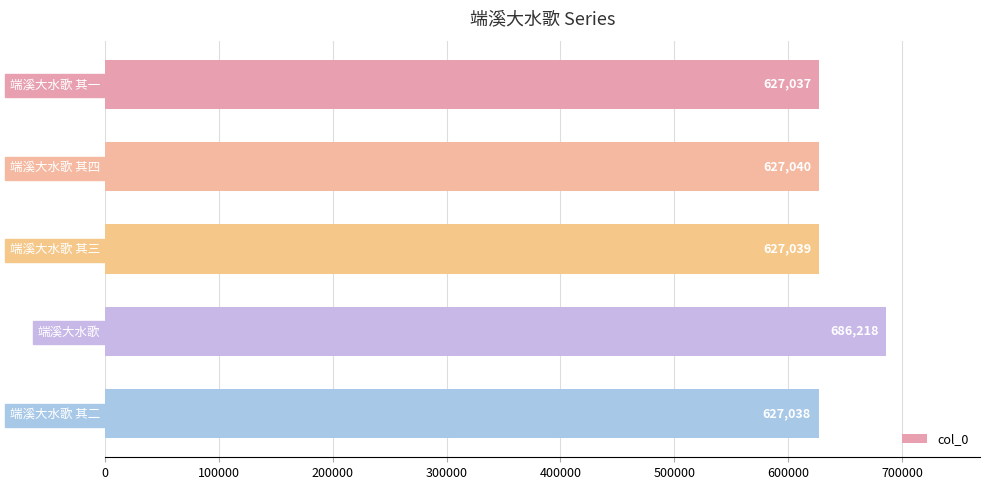

Reading top to bottom, extract all data points from this chart.

端溪大水歌 其一=627037	端溪大水歌 其四=627040	端溪大水歌 其三=627039	端溪大水歌=686218	端溪大水歌 其二=627038